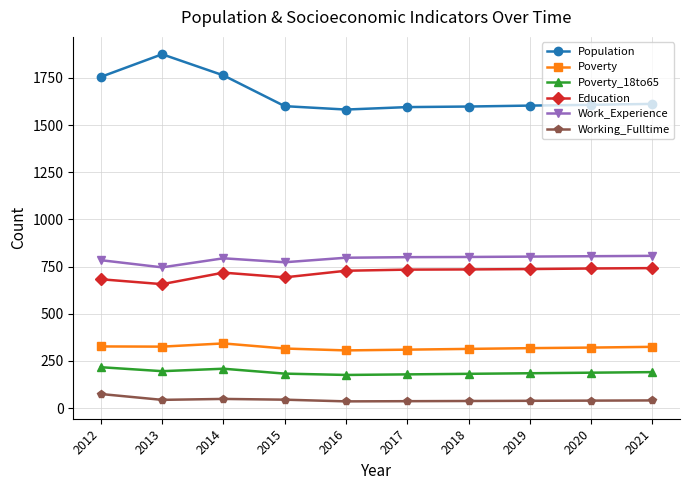

What is the difference between the maximum and second lowest values in the Poverty series?

33